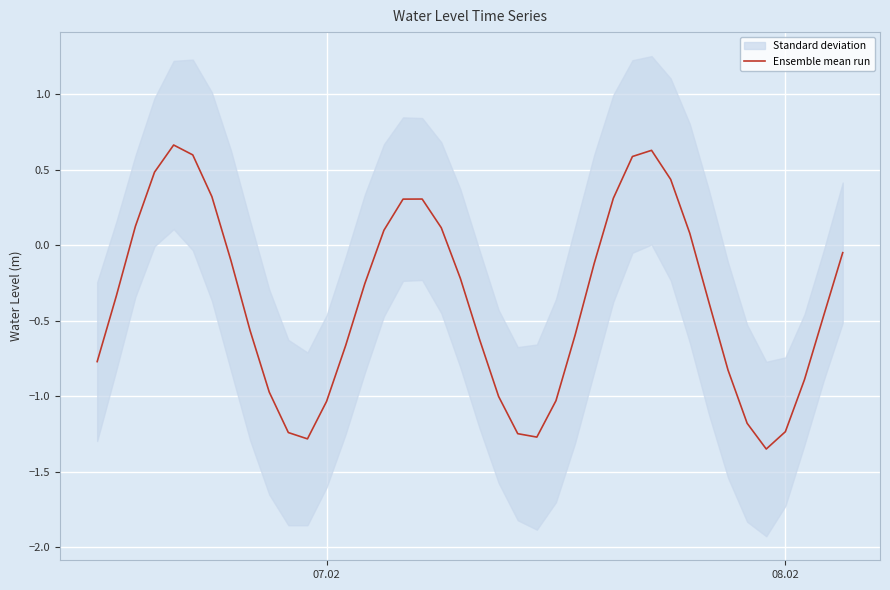

Is it true that the value at 28 is 0.4?

False